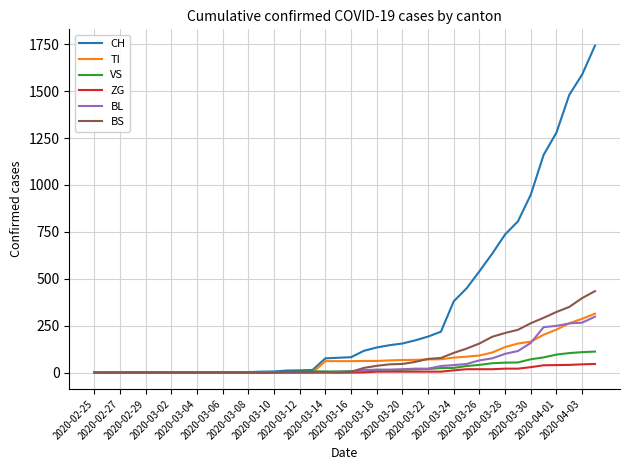

Which series has the largest total across all categories?

CH